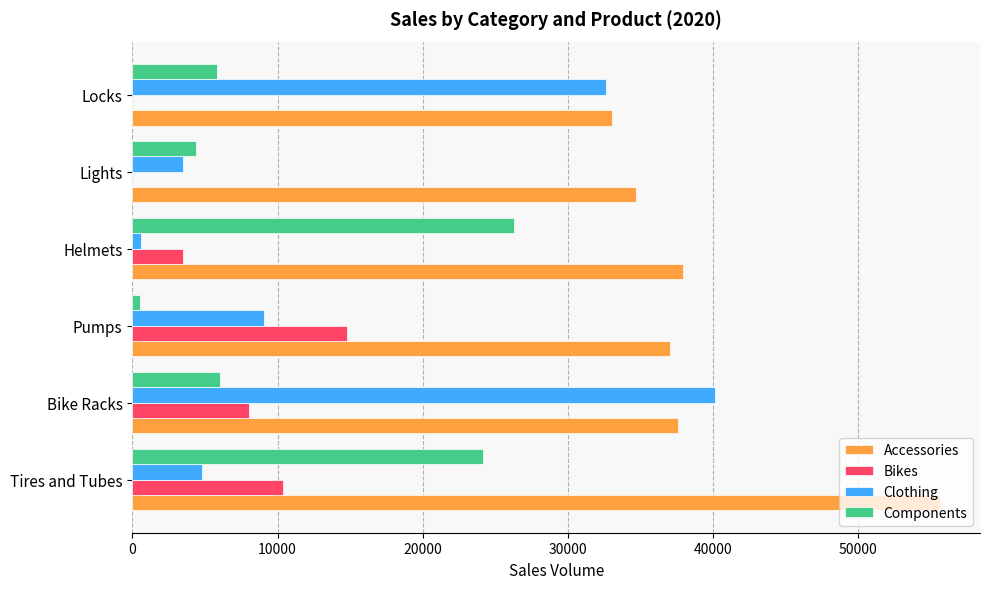

Which category has the highest value in the Components series?

Helmets